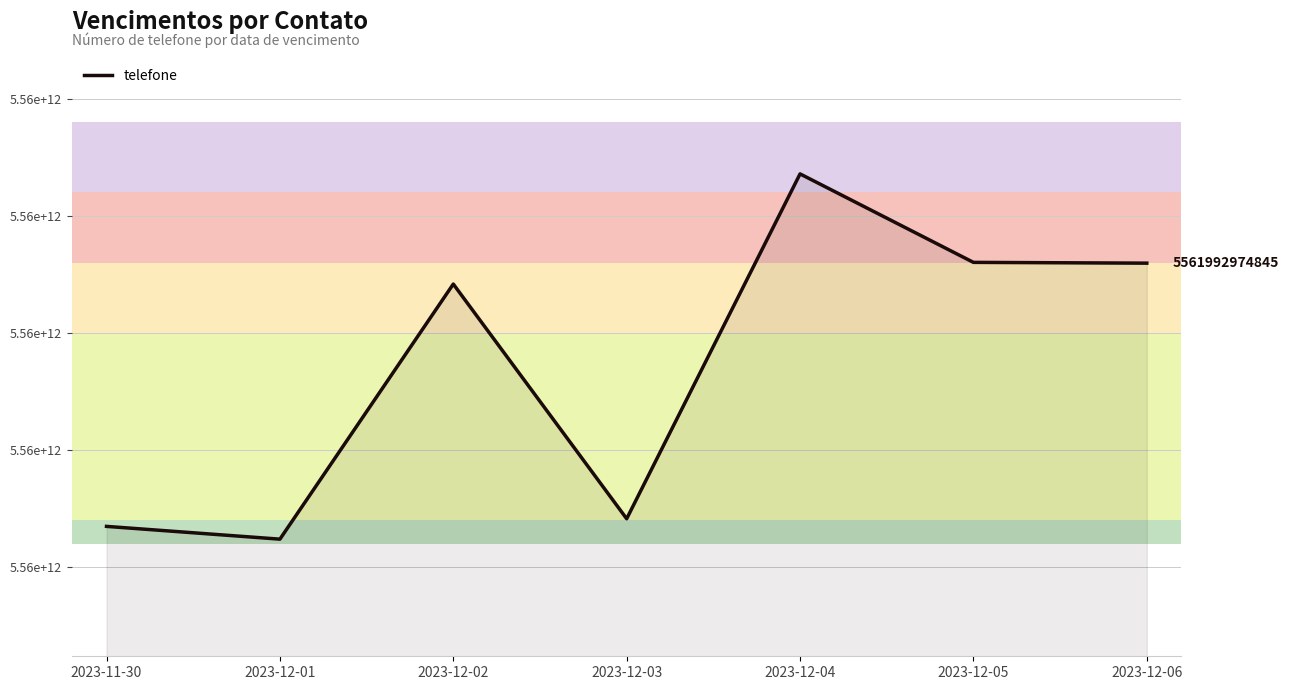

Does the chart have visible grid lines?

Yes